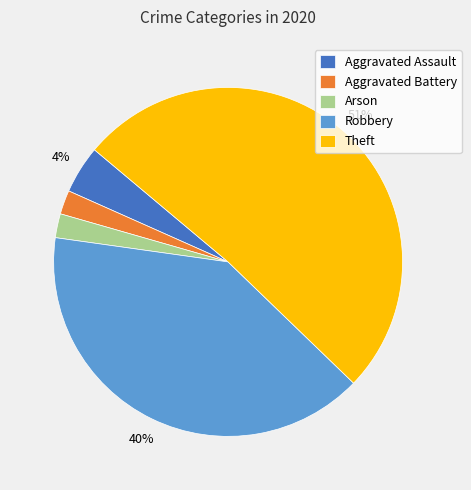

To the nearest percent, what is the difference between the largest and smallest slice percentages?

49%